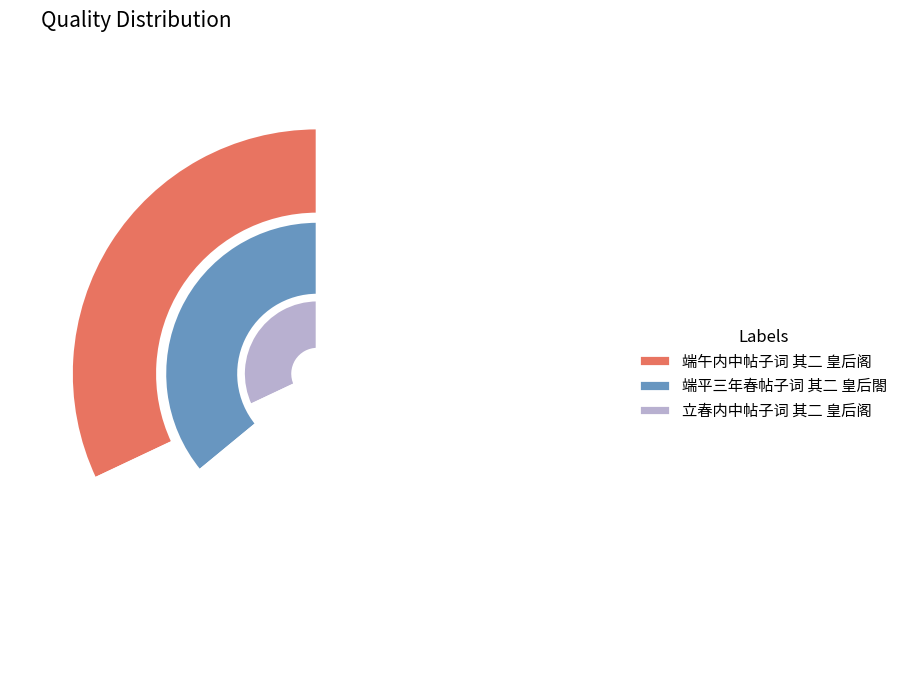

Rank the categories by value from highest to lowest.

端平三年春帖子词 其二 皇后閤, 端午内中帖子词 其二 皇后阁, 立春内中帖子词 其二 皇后阁